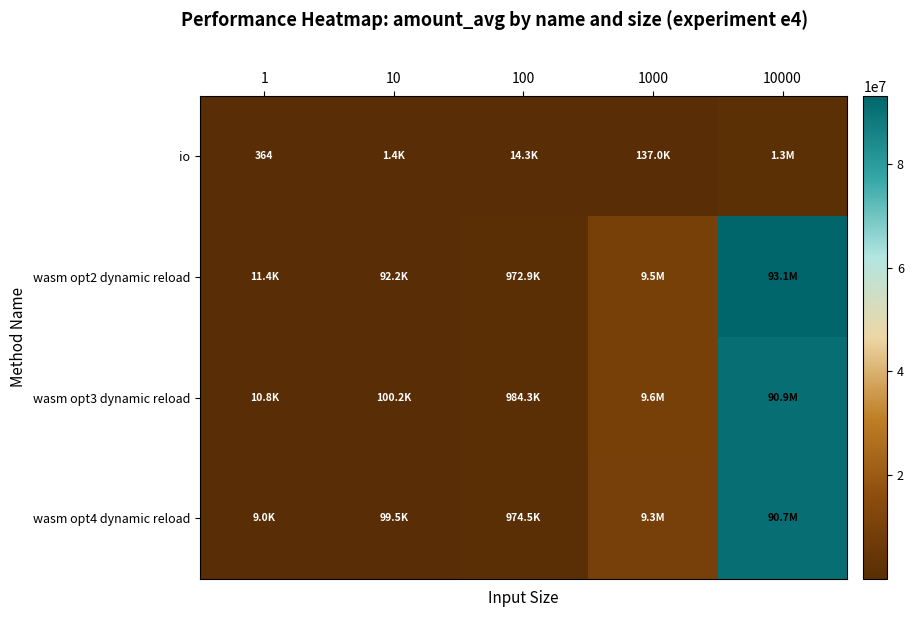

What is the average value of the wasm opt2 dynamic reload series?

20740186